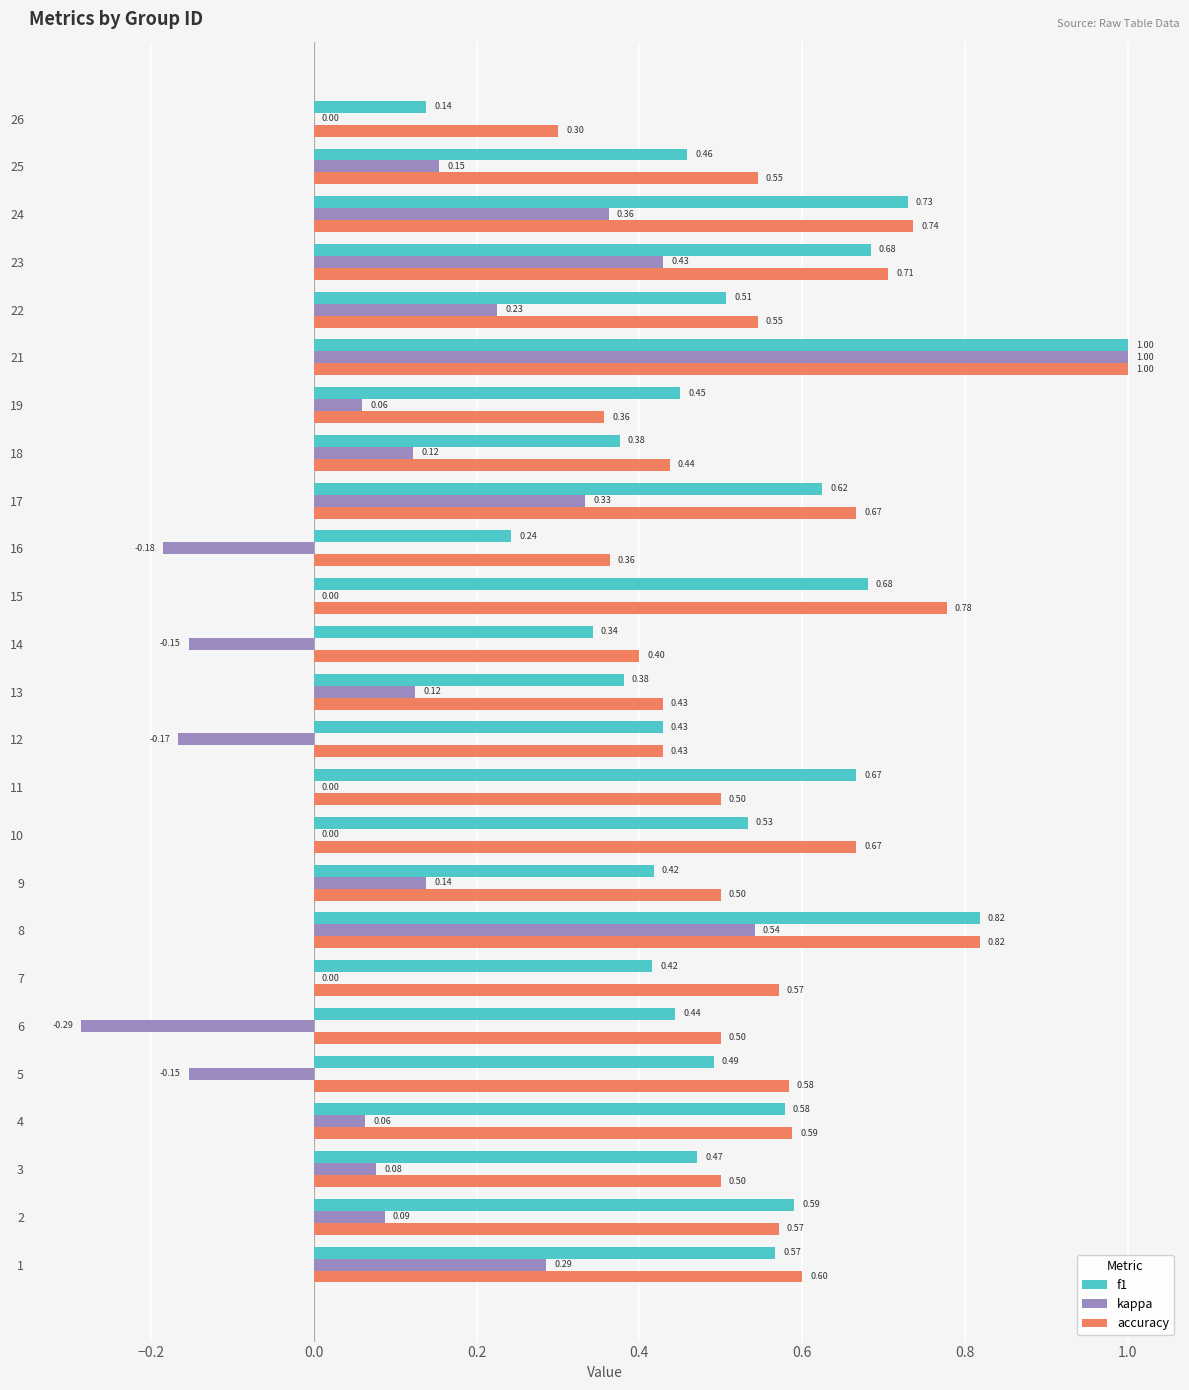

What is the total value across all series at 22?

1.3